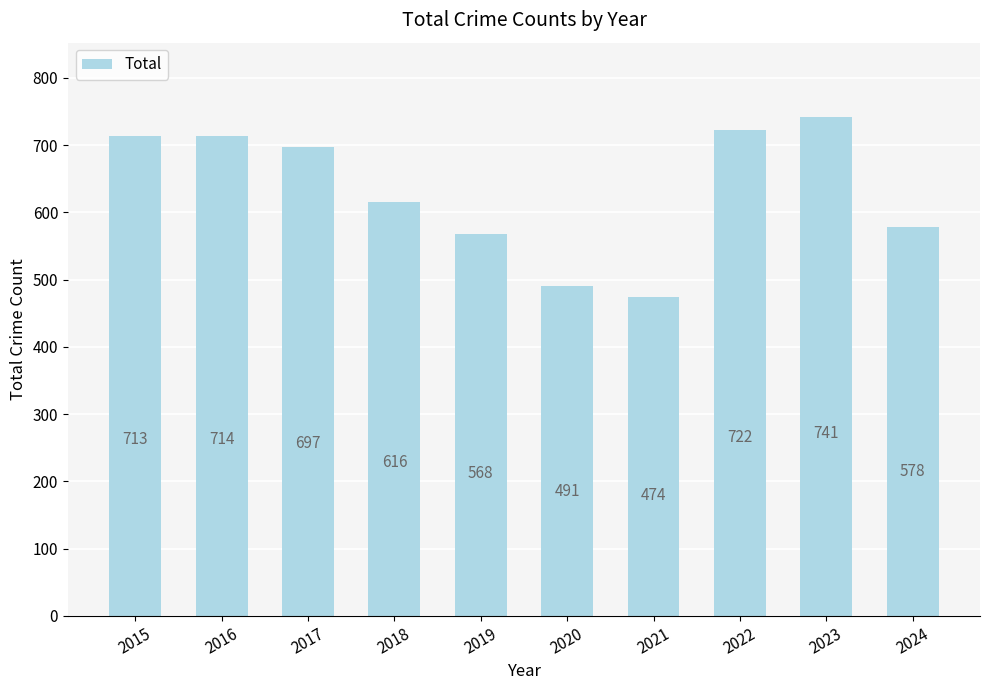

Reading right to left, list all the values displayed in this chart.

2024=578	2023=741	2022=722	2021=474	2020=491	2019=568	2018=616	2017=697	2016=714	2015=713